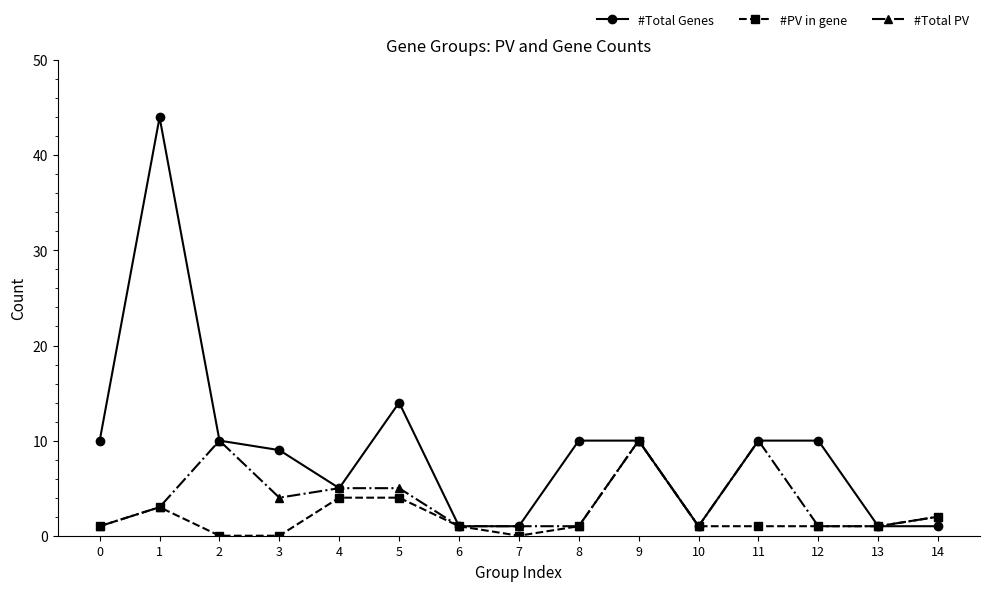

Count the #Total PV values in the range 1 to 5.

12